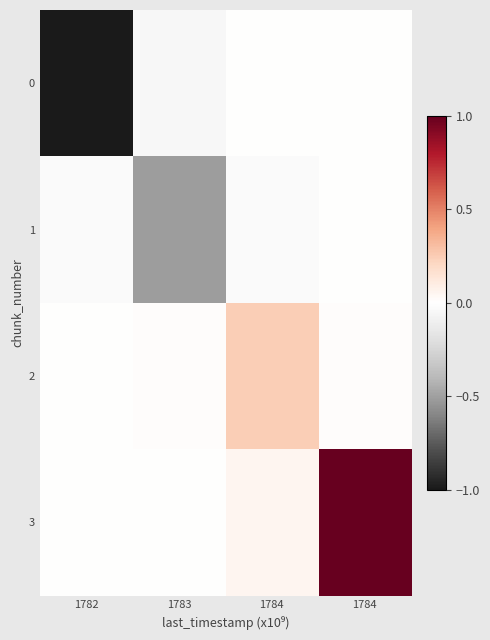

Between 1784 and 1784, which is larger?

1784